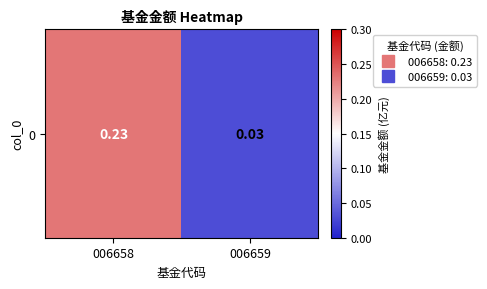

Reading left to right, transcribe all the data shown in this chart.

0.2	0.0